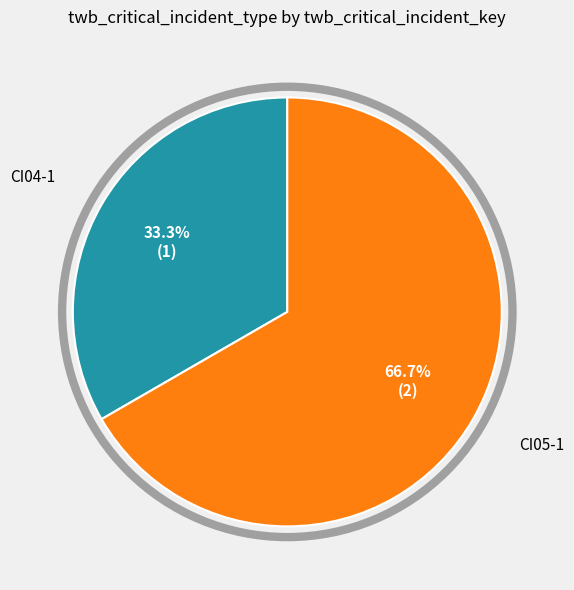

Does any single category account for the majority?

Yes